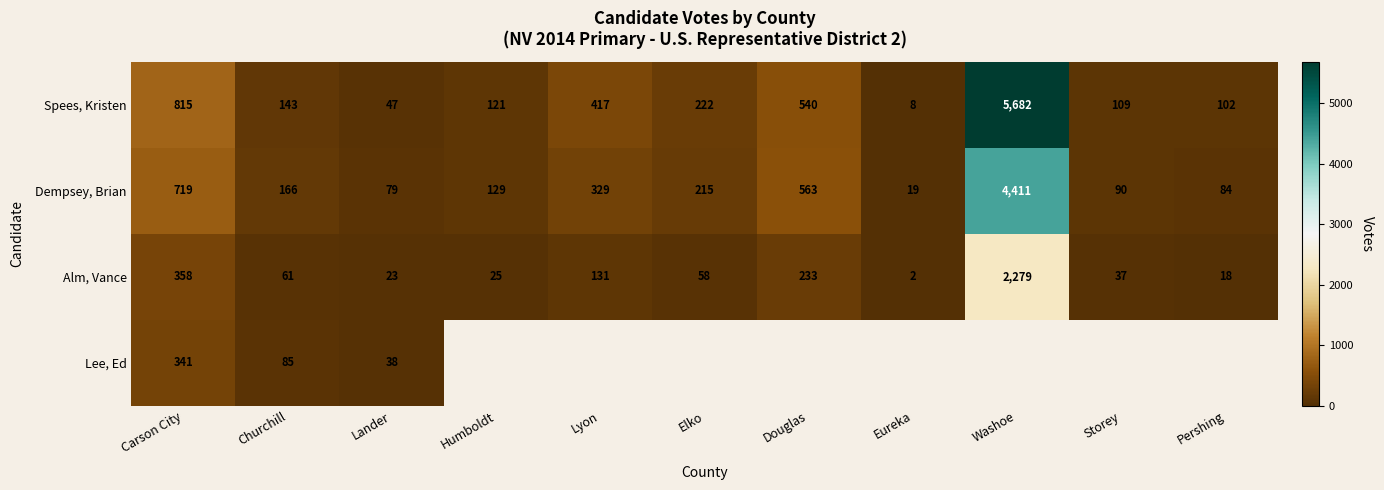

Is the value of Dempsey, Brian at Washoe greater than the value of Alm, Vance at Elko?

Yes